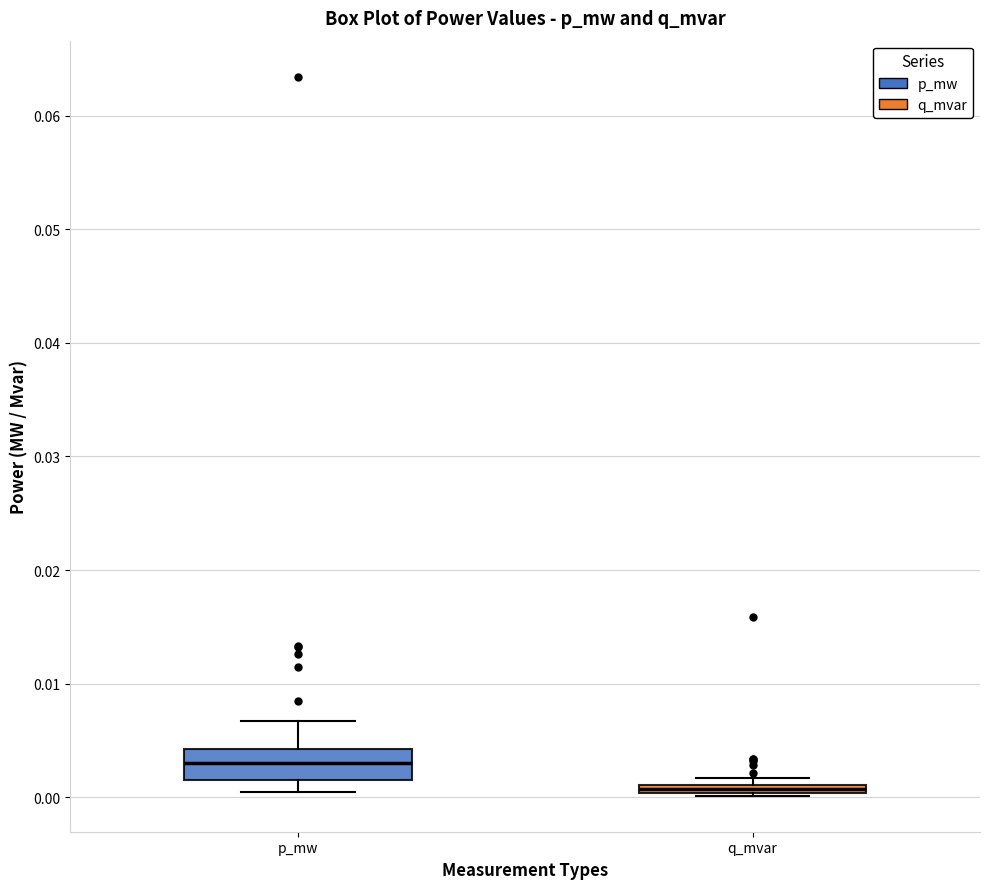

Which box's median line is the highest?

p_mw